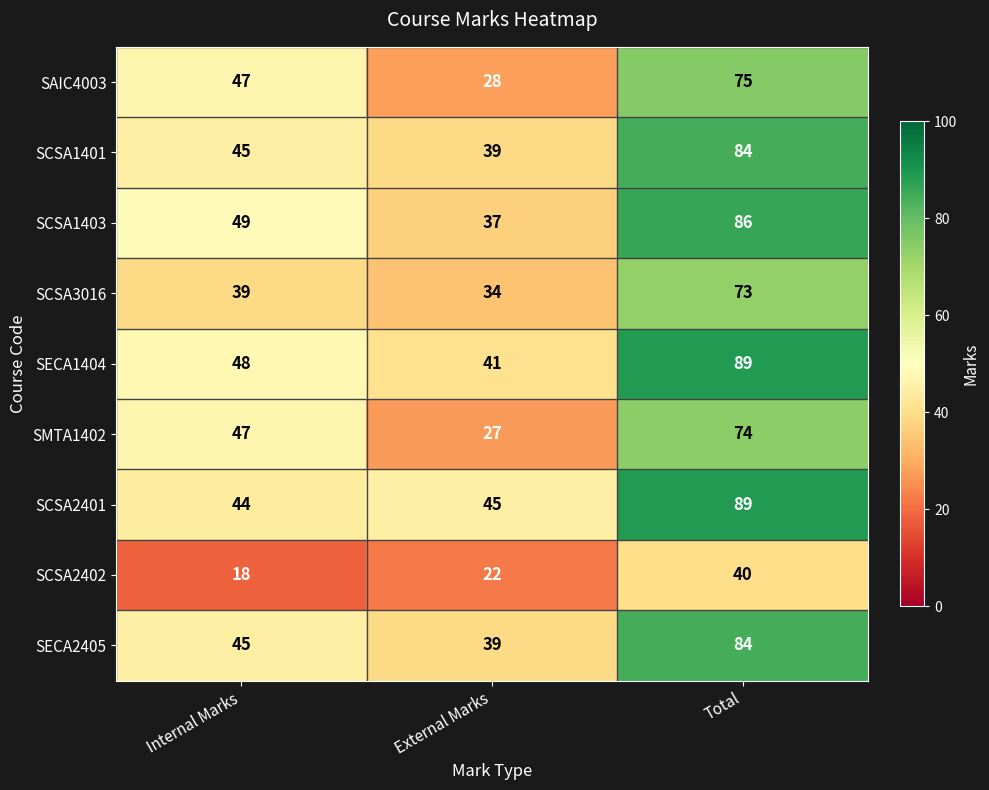

What is the sum of the SCSA3016 values at Internal Marks and Total?

112